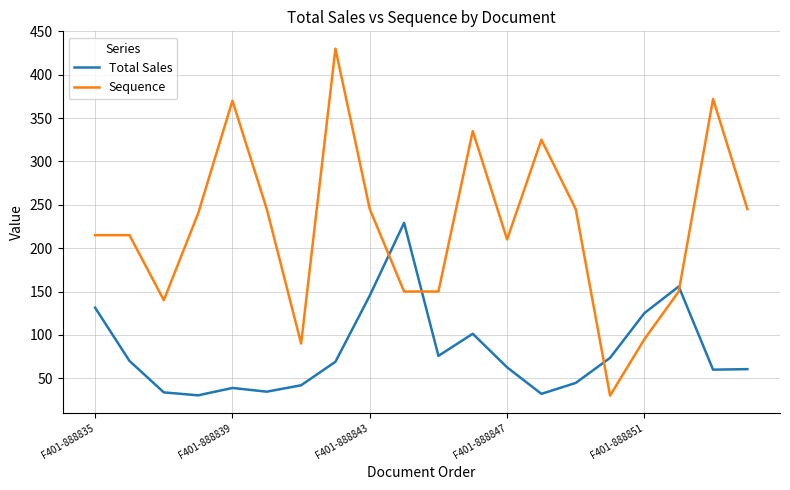

How many times do Total Sales and Sequence cross each other?

4